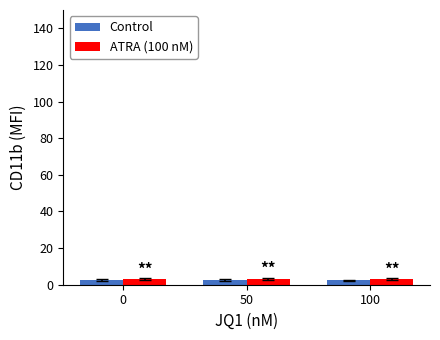

What is the average value of the Control series?

2.5